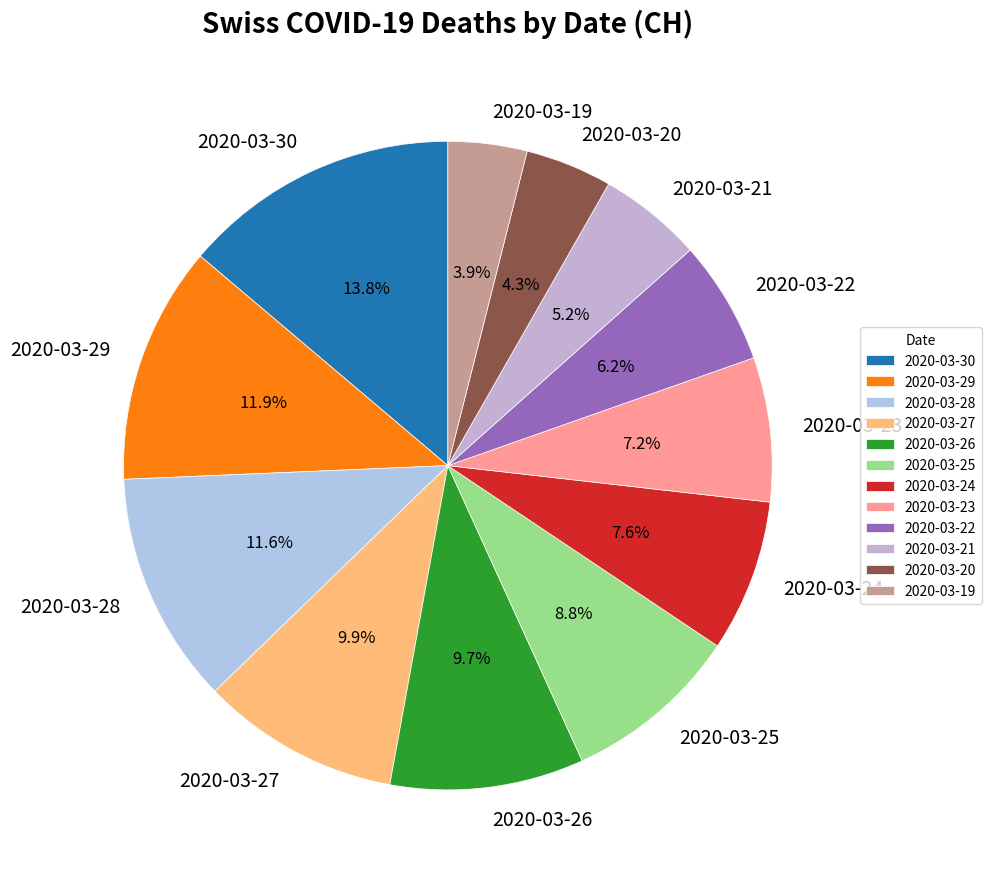

What is the largest slice in the pie chart?

2020-03-30